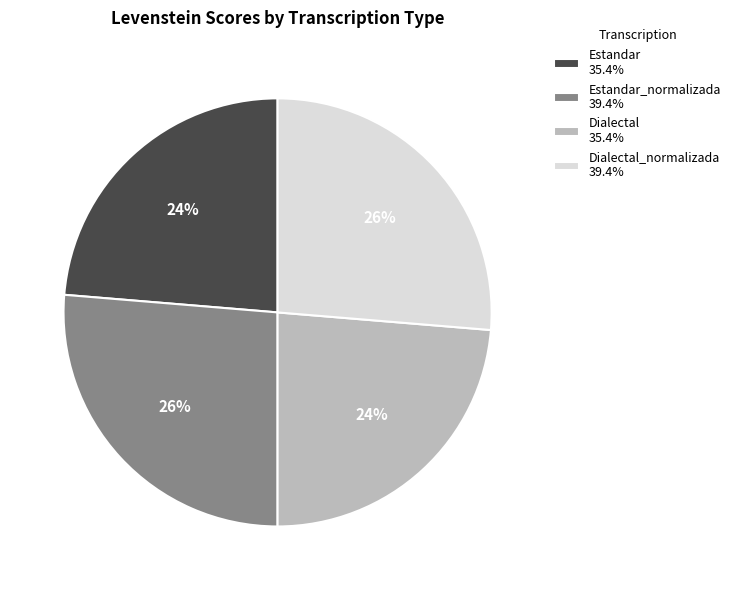

What percentage is the Estandar_normalizada 39.4% slice, to the nearest percent?

26%